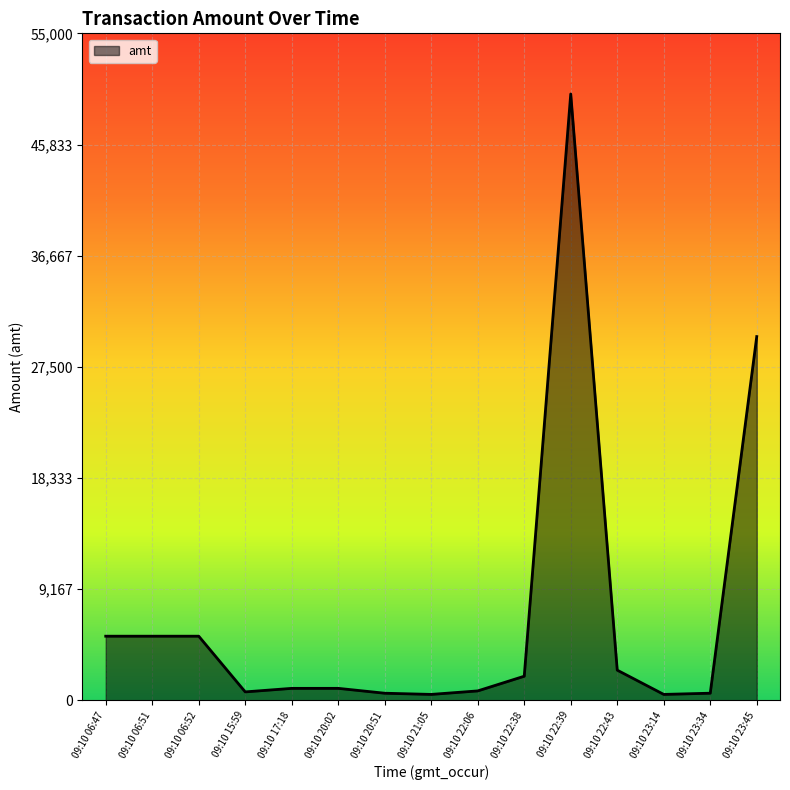

What is the change in value from 09:10 06:52 to 09:10 22:38?

-3300.0